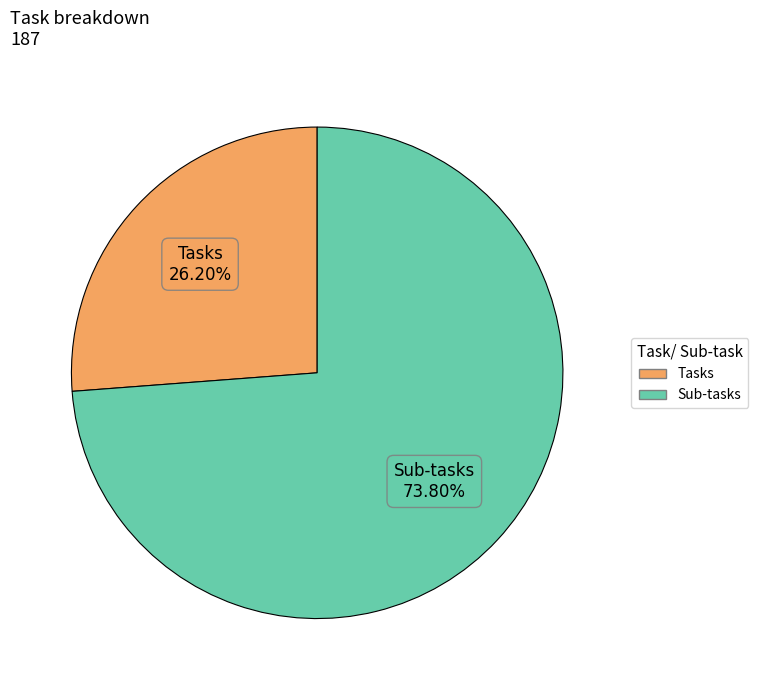

Which slice is the smallest?

Tasks